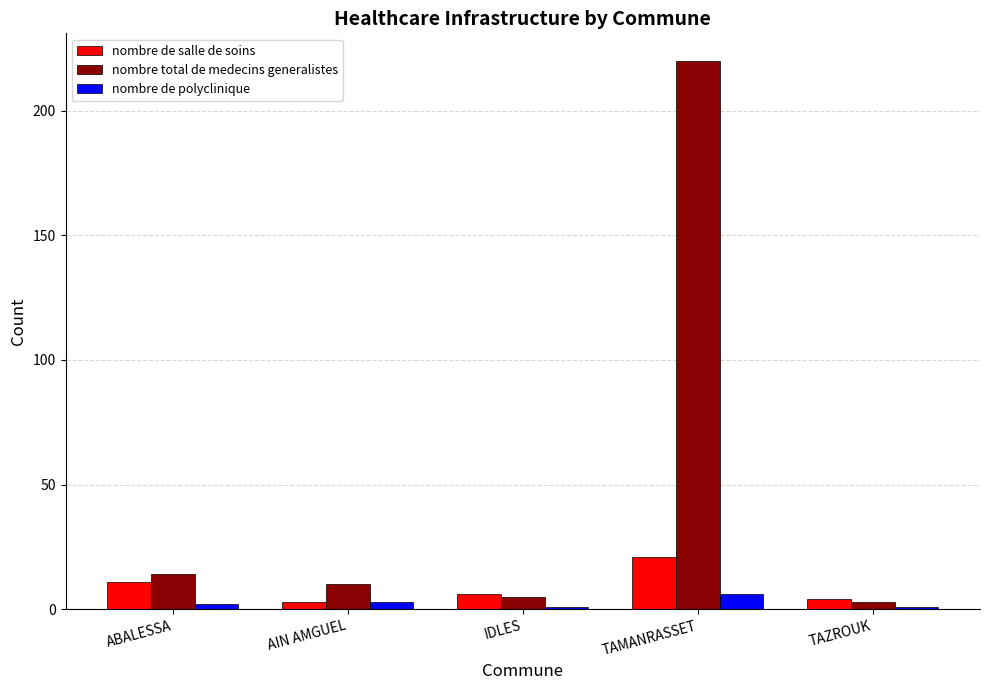

What is the label of the 1st bar from the right?

TAZROUK